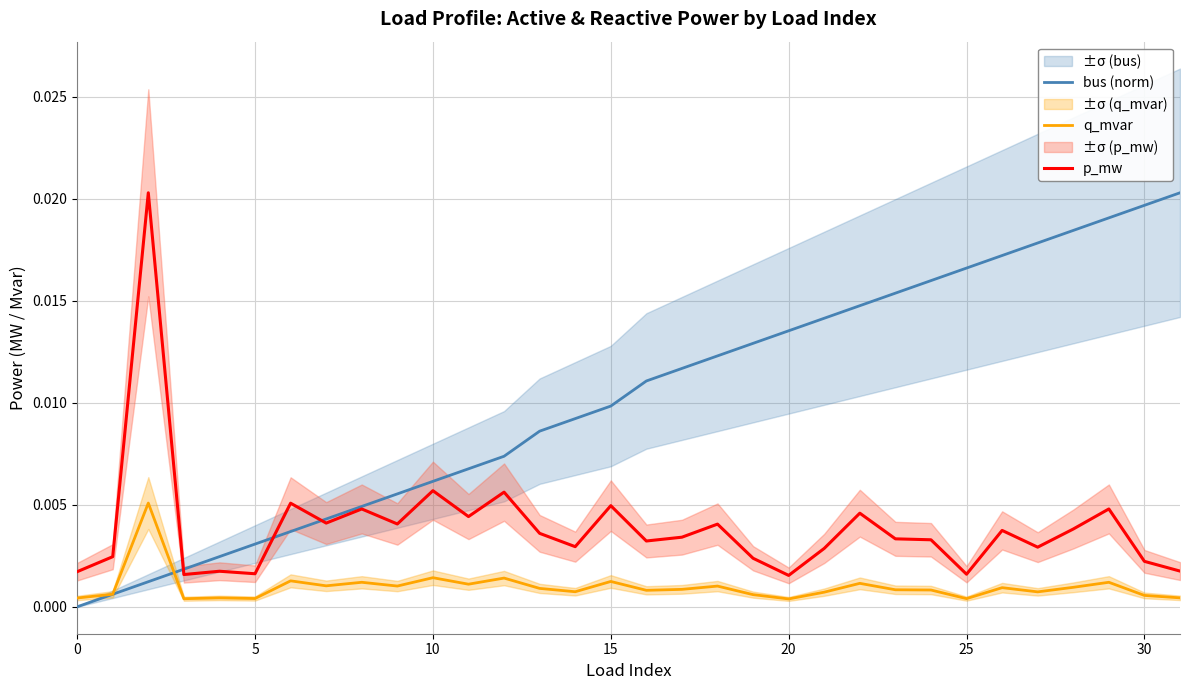

True or false: q_mvar has more than 2 interior local peaks.

True